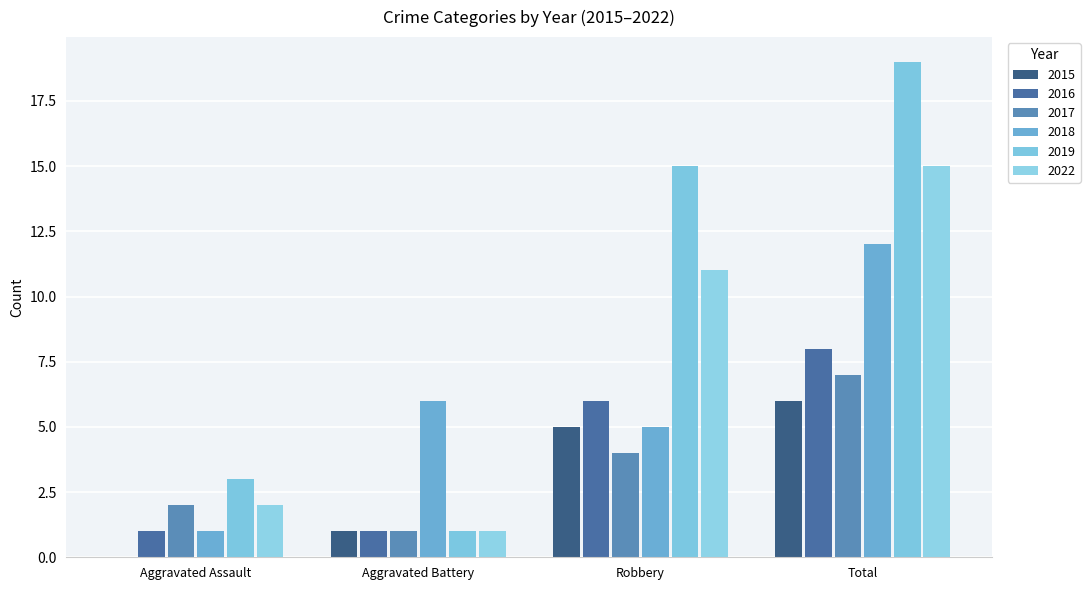

Is it true that 2018 equals 5 at Robbery?

True